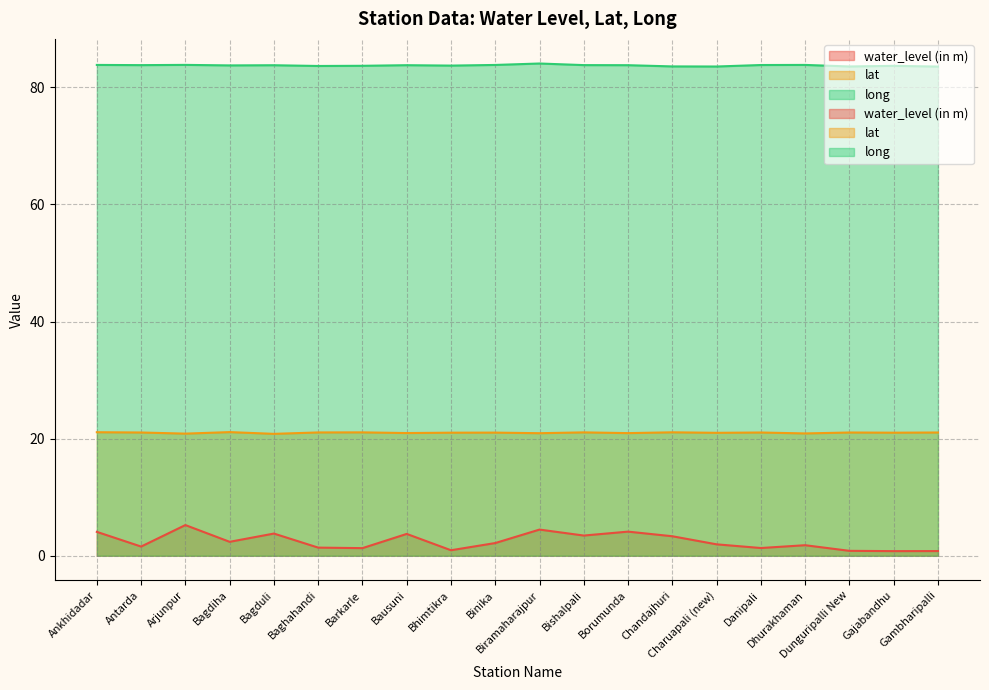

Is the value of water_level (in m) at Baghahandi greater than the value of lat at Gajabandhu?

No